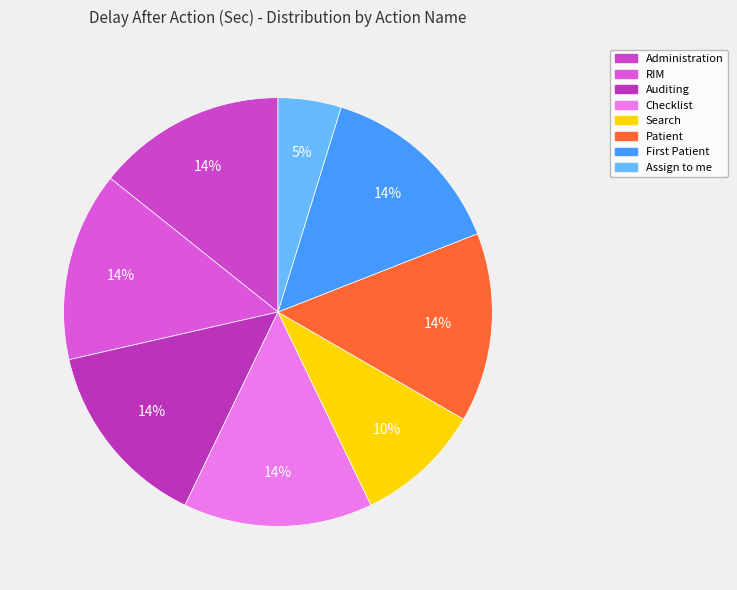

Count the number of slices in the pie.

8